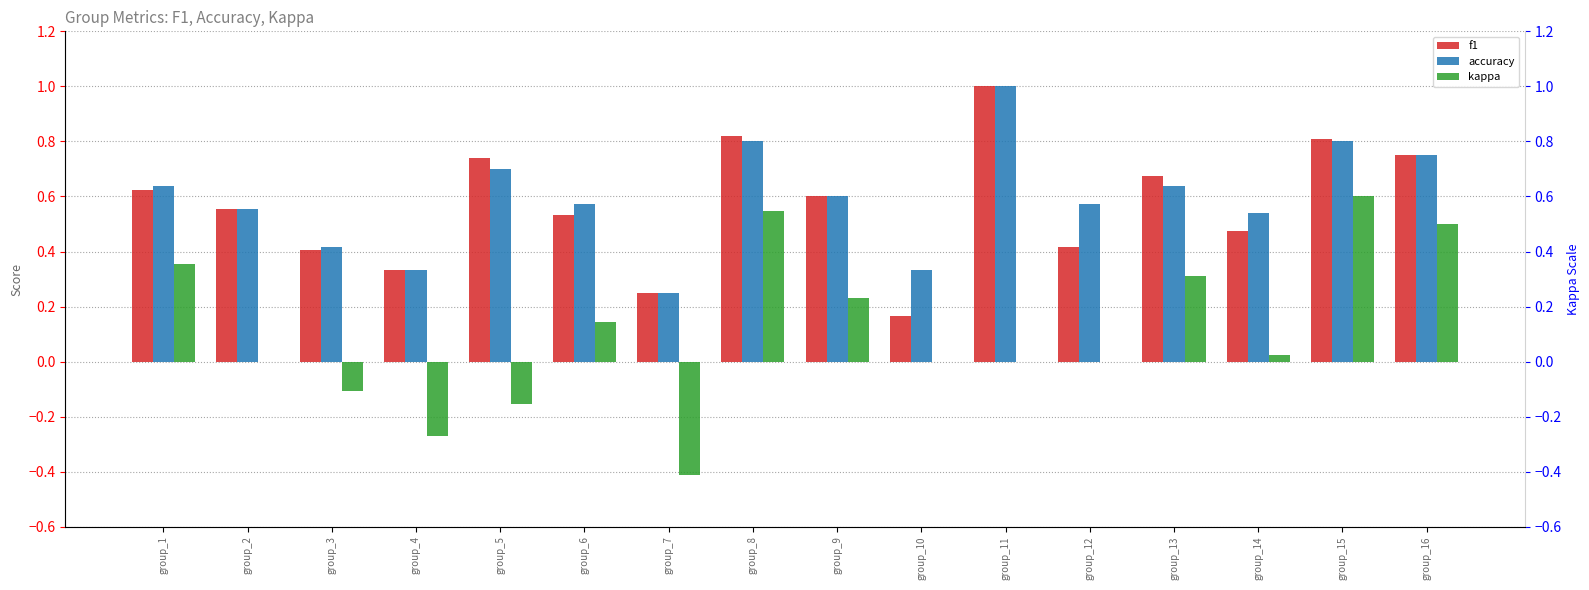

Reading right to left, what are all the values shown in this chart?

f1: 0.8	0.8	0.5	0.7	0.4	1.0	0.2	0.6	0.8	0.2	0.5	0.7	0.3	0.4	0.6	0.6
accuracy: 0.8	0.8	0.5	0.6	0.6	1.0	0.3	0.6	0.8	0.2	0.6	0.7	0.3	0.4	0.6	0.6
kappa: 0.5	0.6	0.0	0.3	0.0	0.0	0.0	0.2	0.5	-0.4	0.1	-0.2	-0.3	-0.1	0.0	0.4